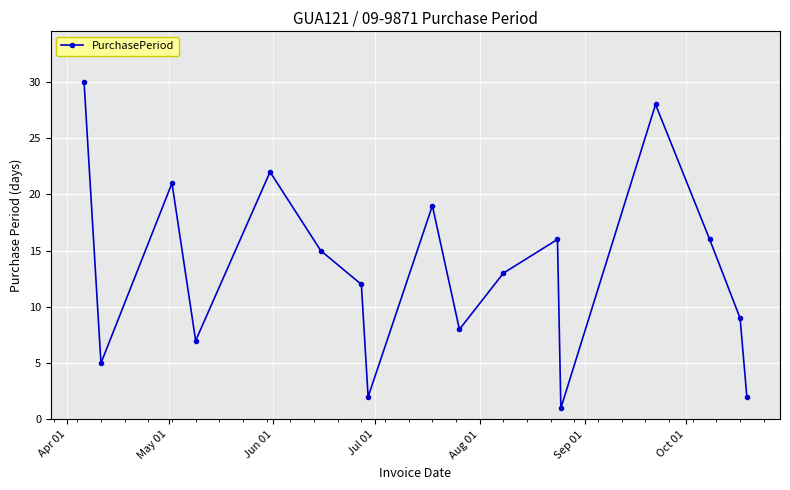

How many interior local peaks (higher than both neighbors) does the data have?

5